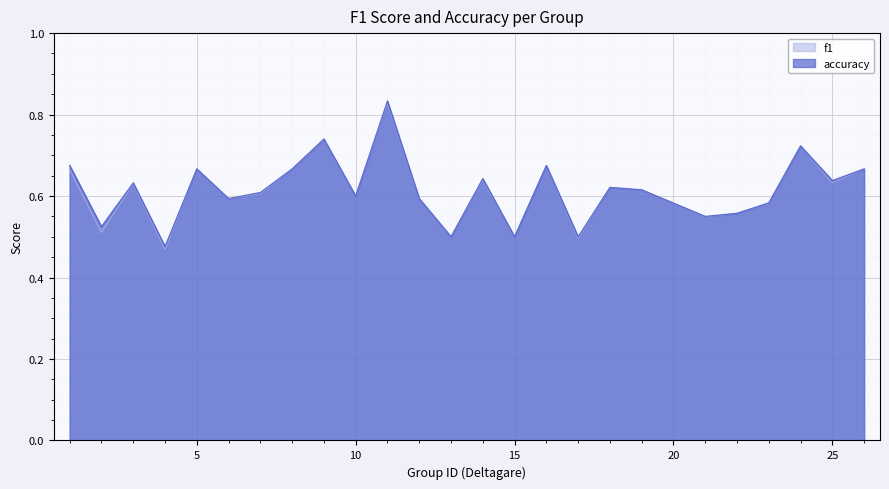

List the series in order of their overall mean, highest first.

accuracy, f1